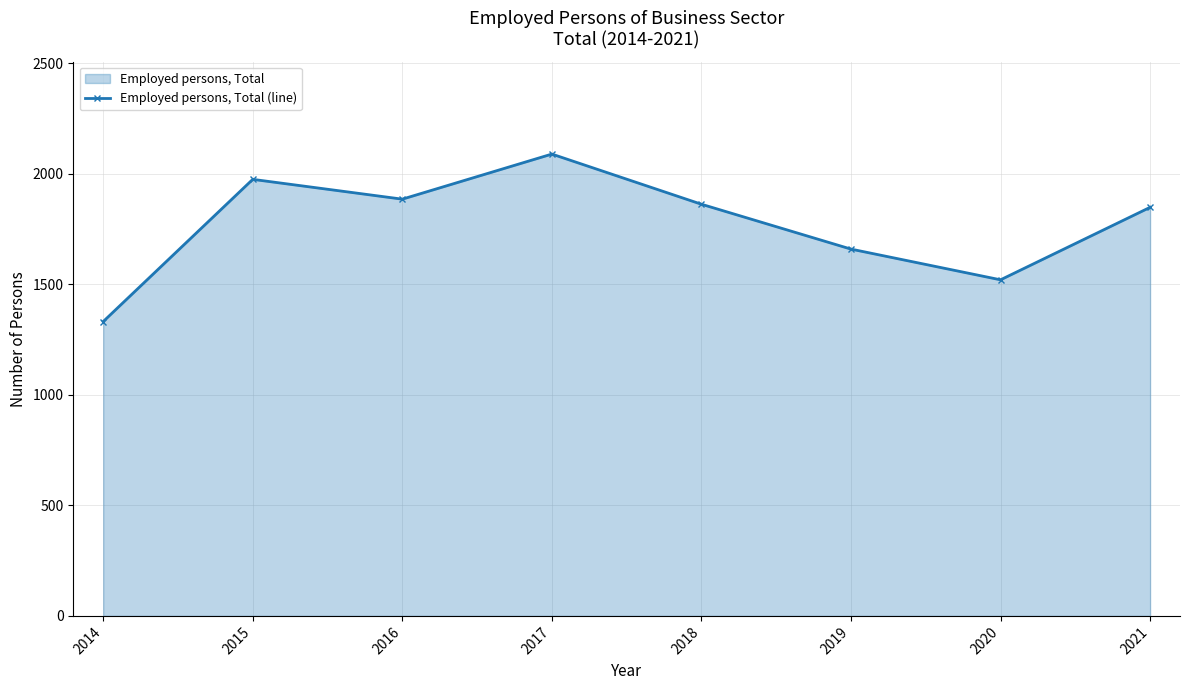

True or false: the data shows 2940.6 at 2015.

False